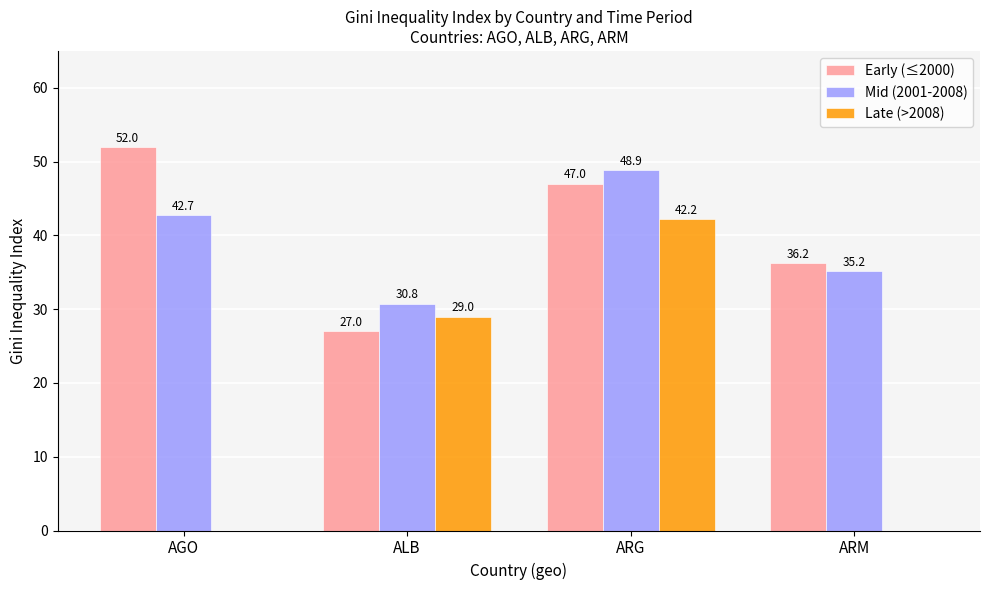

Reading left to right, transcribe all the data shown in this chart.

Early (≤2000): AGO=52.0	ALB=27.0	ARG=47.0	ARM=36.2
Mid (2001-2008): AGO=42.7	ALB=30.8	ARG=48.9	ARM=35.2
Late (>2008): AGO=0.0	ALB=29.0	ARG=42.2	ARM=0.0